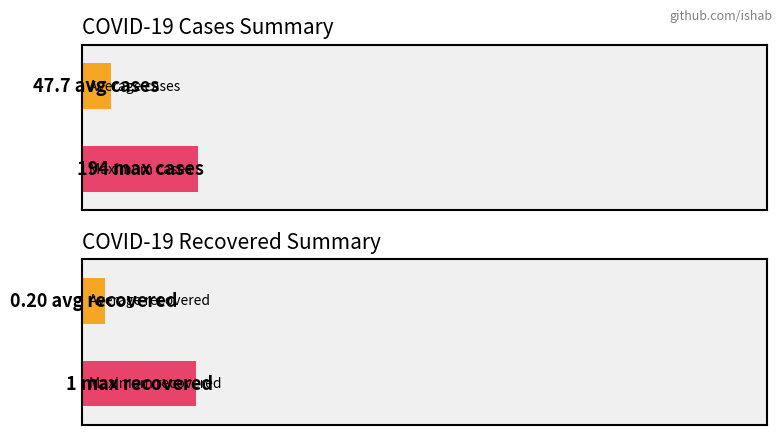

How many series are shown in this chart?

2